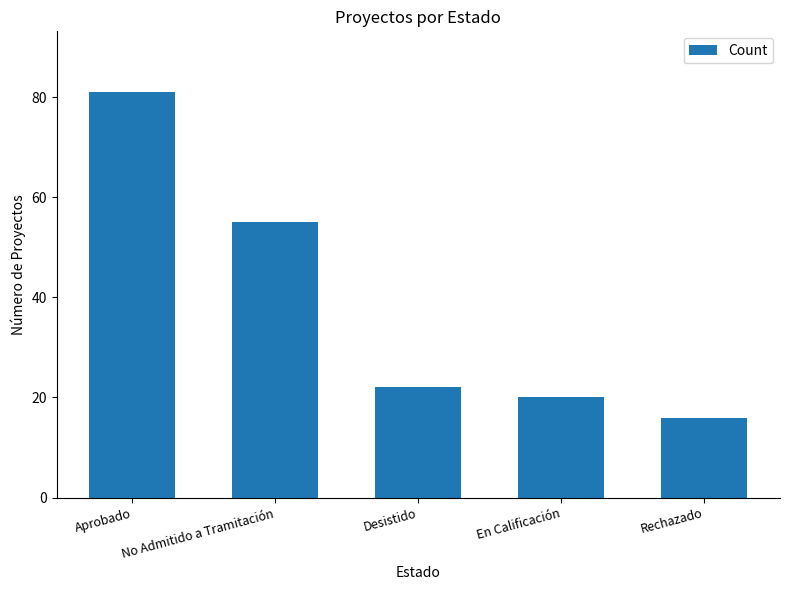

What is the change in value from Desistido to En Calificación?

-2